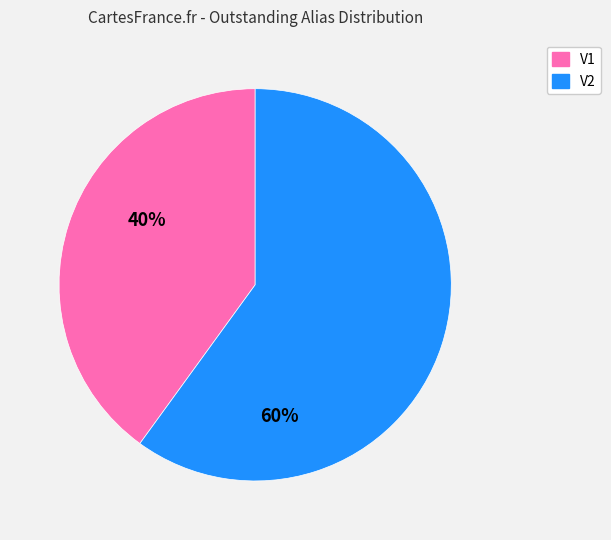

Approximately how many times larger is the value at V2 compared to V1?

1.5